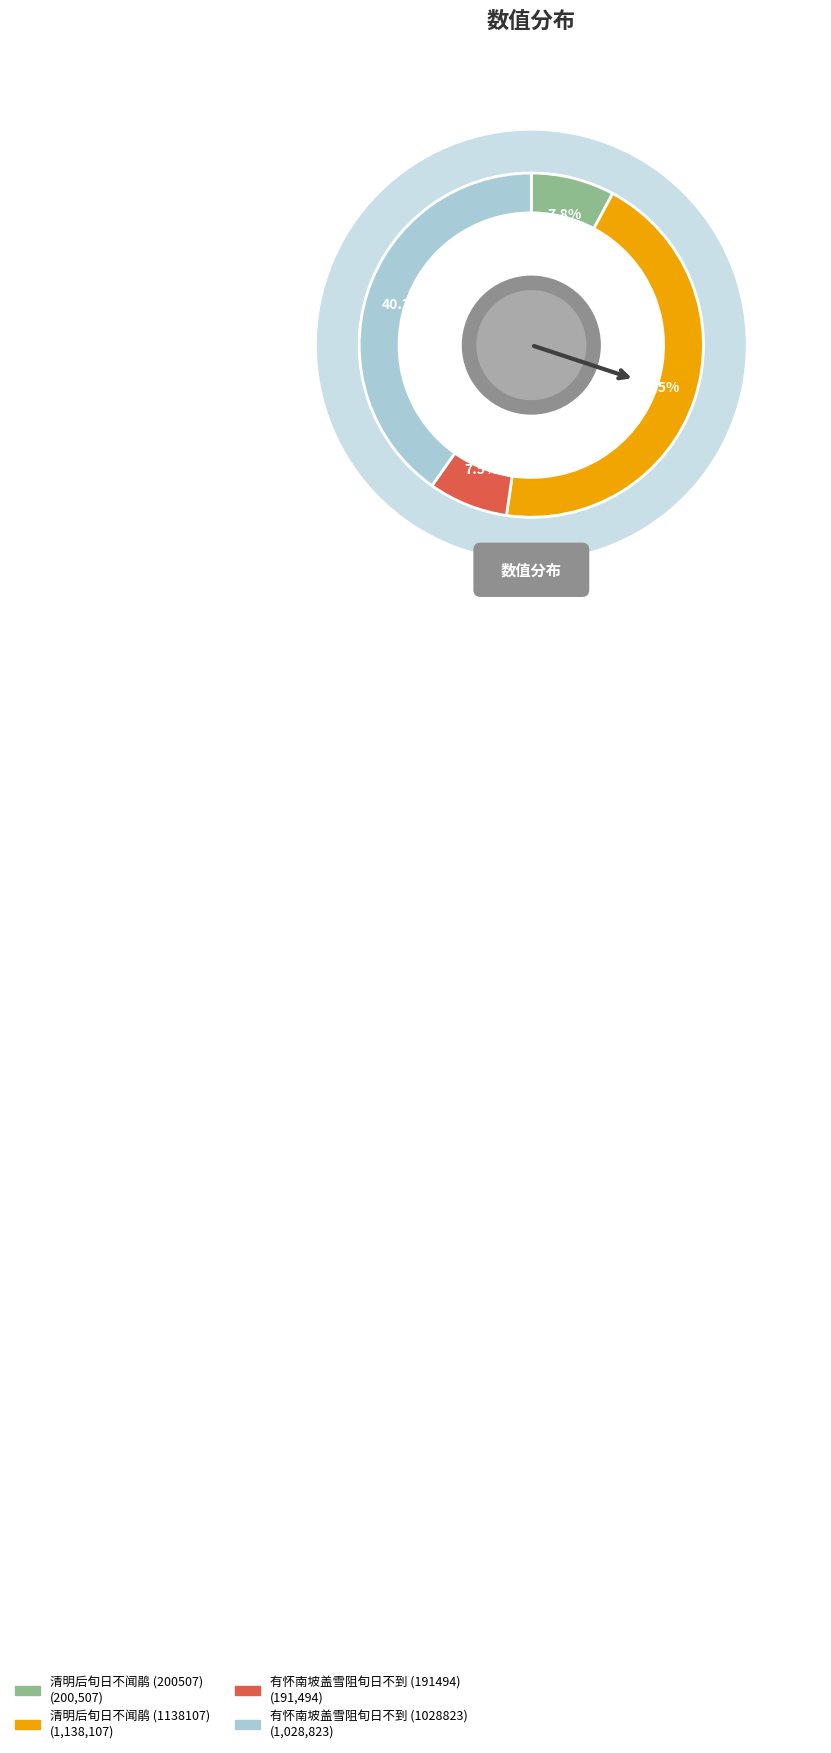

True or false: 清明后旬日不闻鹃 (1138107) accounts for 32% of the total.

False